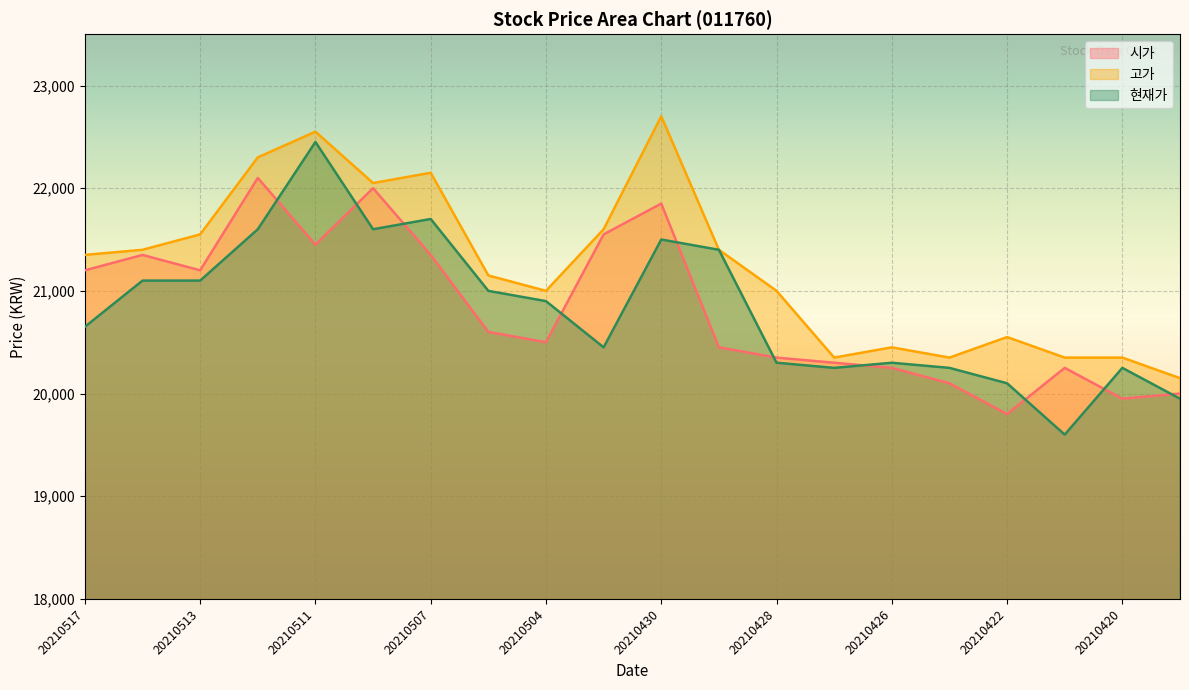

True or false: 고가 and 현재가 intersect in this chart.

False